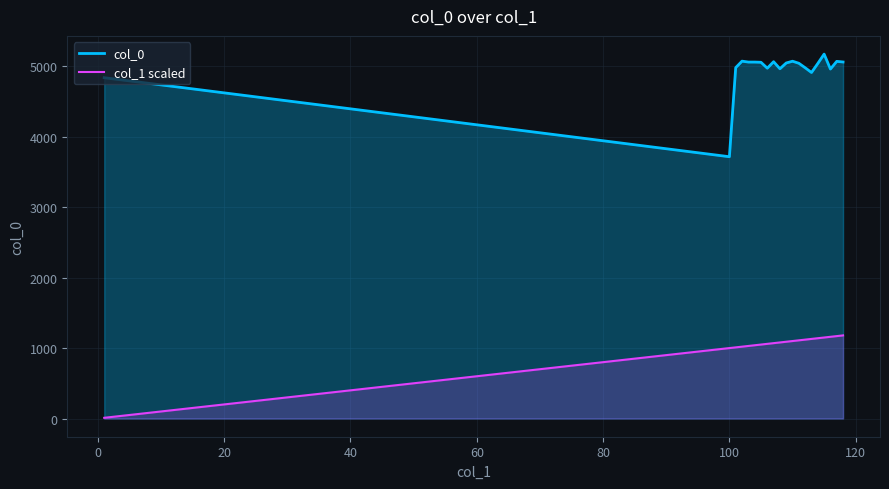

True or false: col_1 scaled and col_0 intersect in this chart.

False